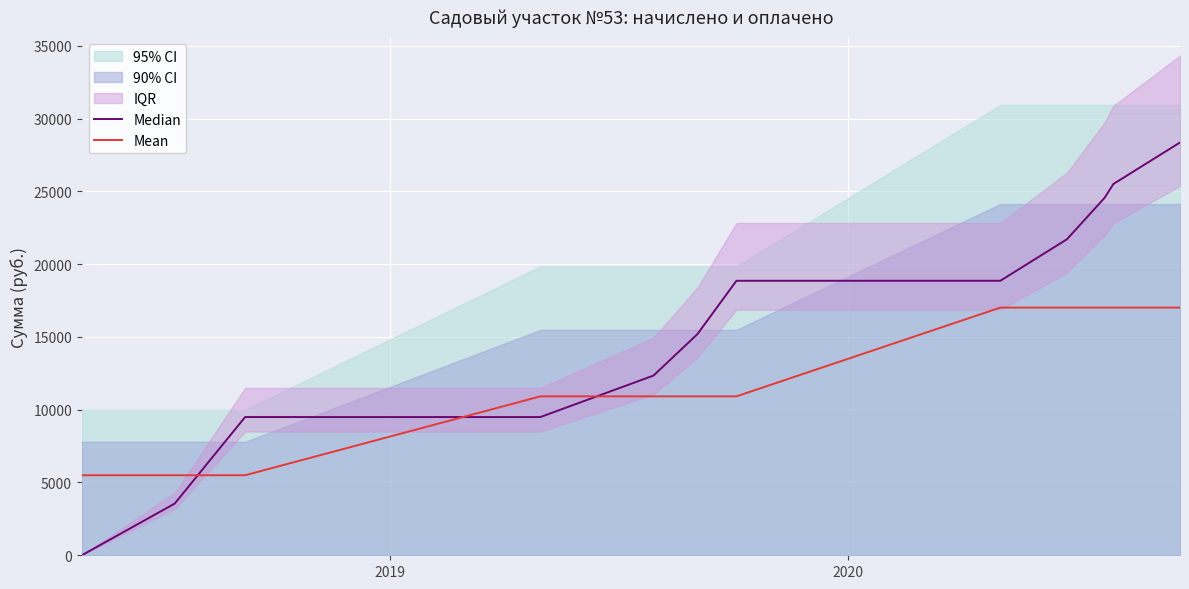

Reading left to right, transcribe all the data shown in this chart.

Median: 0.0	3553.6	9496.7	9496.7	12346.7	15196.7	18858.5	18858.5	21708.5	24558.5	25508.5	28358.5
Mean: 5498.1	5498.1	5498.1	10918.1	10918.1	10918.1	10918.1	17016.2	17016.2	17016.2	17016.2	17016.2